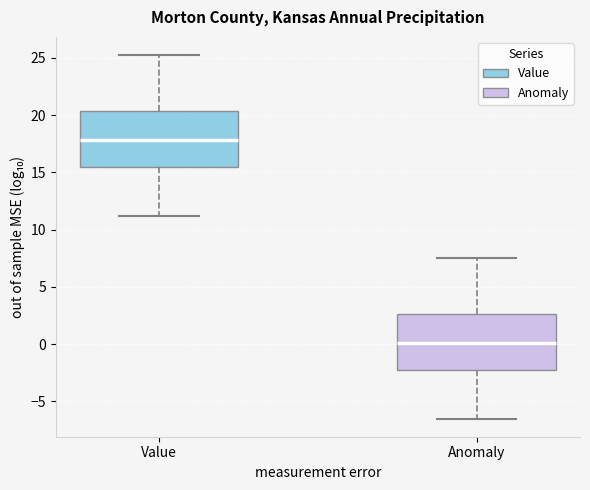

Reading left to right, read every box against the y-axis: the position of its median line, the range the box covers, and the ends of its whiskers. The values are not printed on the chart, so give them approximately, as read against the axis.

Value: median 18.0, box 15.5 to 20.5, whiskers 11.0 to 25.0
Anomaly: median 0.0, box -2.5 to 2.5, whiskers -6.5 to 7.5